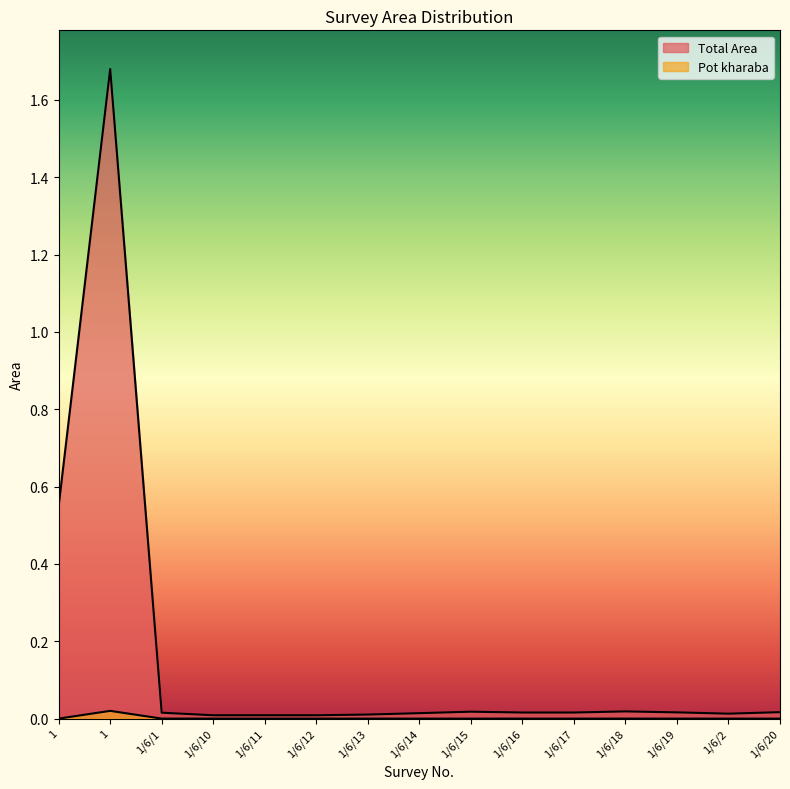

How many values in the Pot kharaba series exceed 0?

1